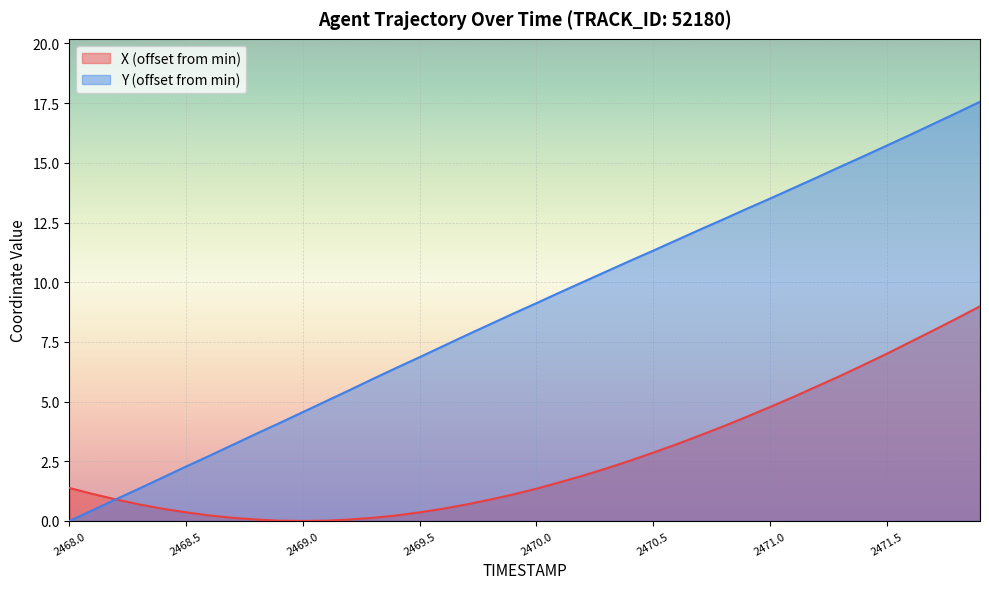

What are all the series names shown in the legend?

X (offset from min), Y (offset from min)